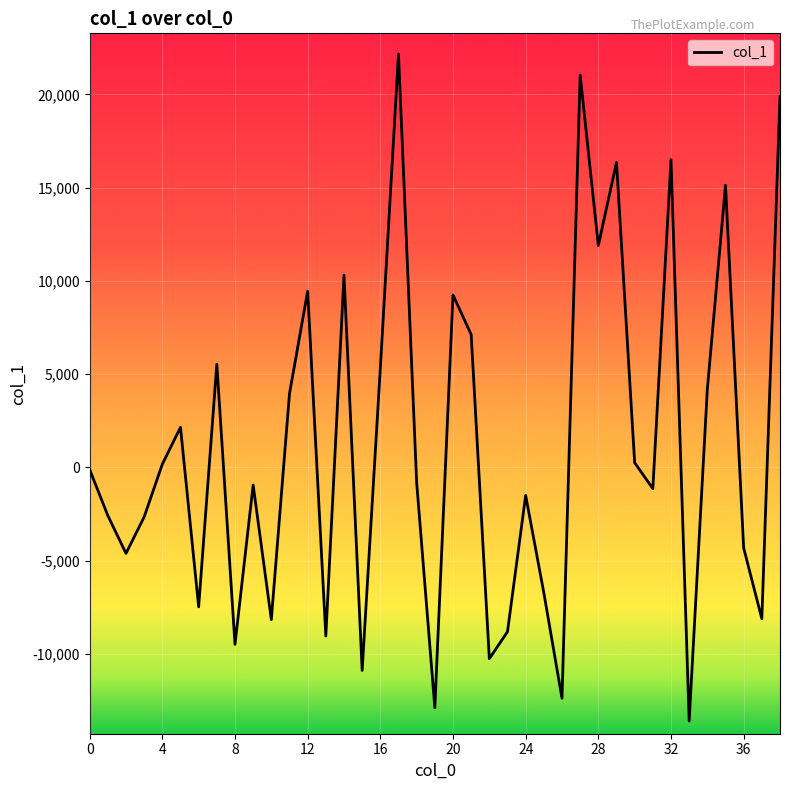

What is the minimum value shown in the chart?

-13606.6